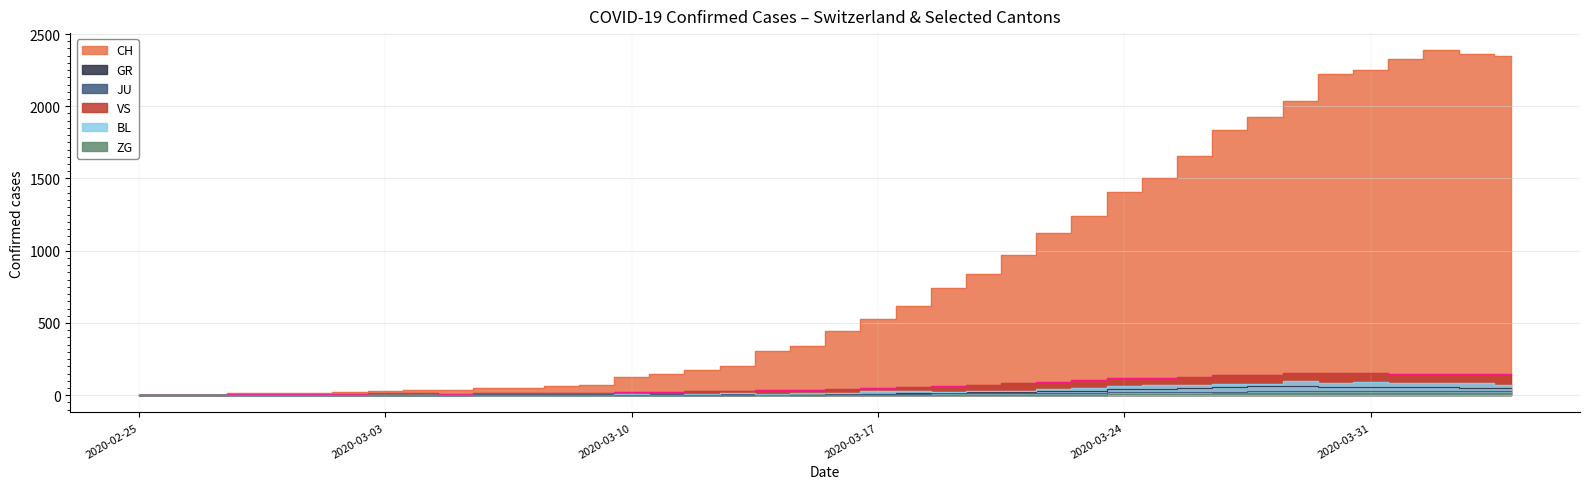

Which series has the widest spread of values?

CH